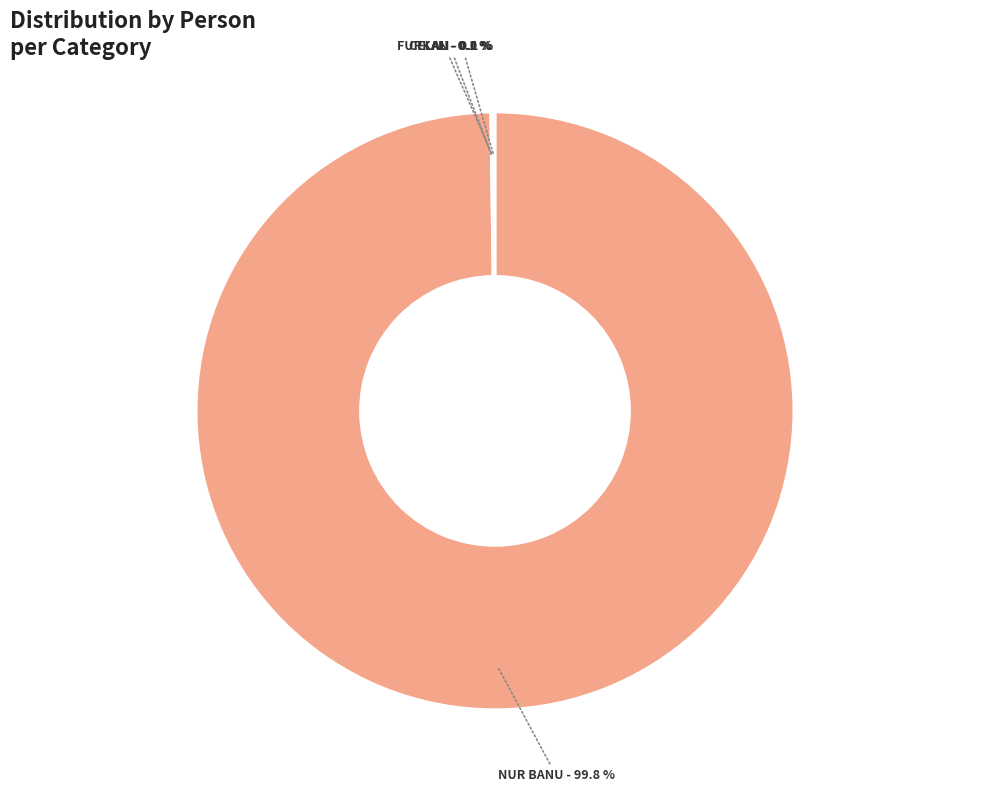

Is there a majority slice in this chart?

Yes